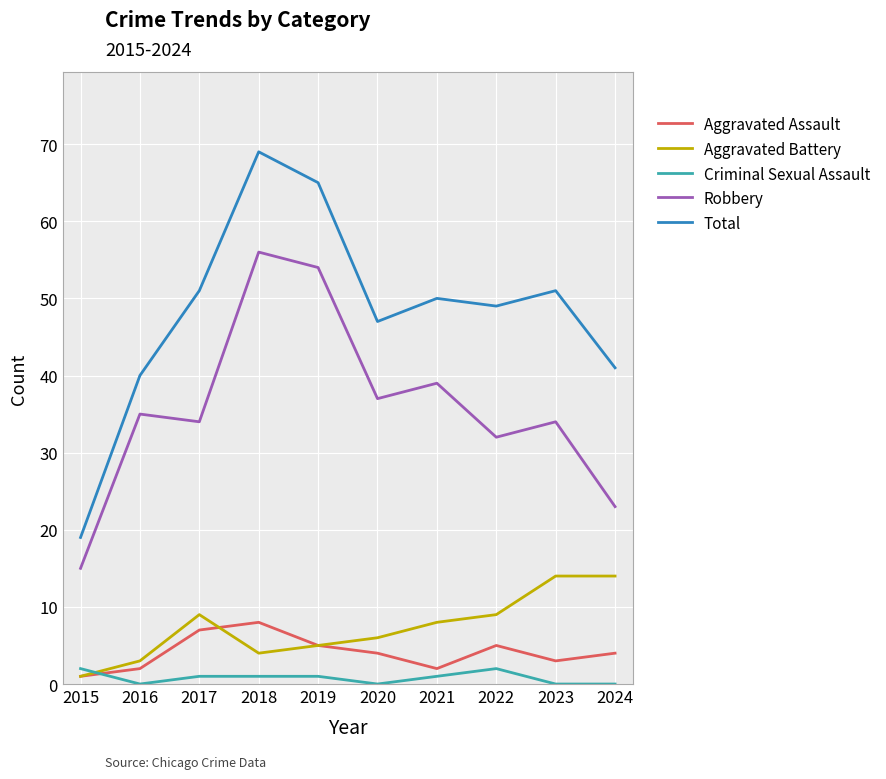

What is the difference between the Aggravated Battery values at 2023 and 2015?

13